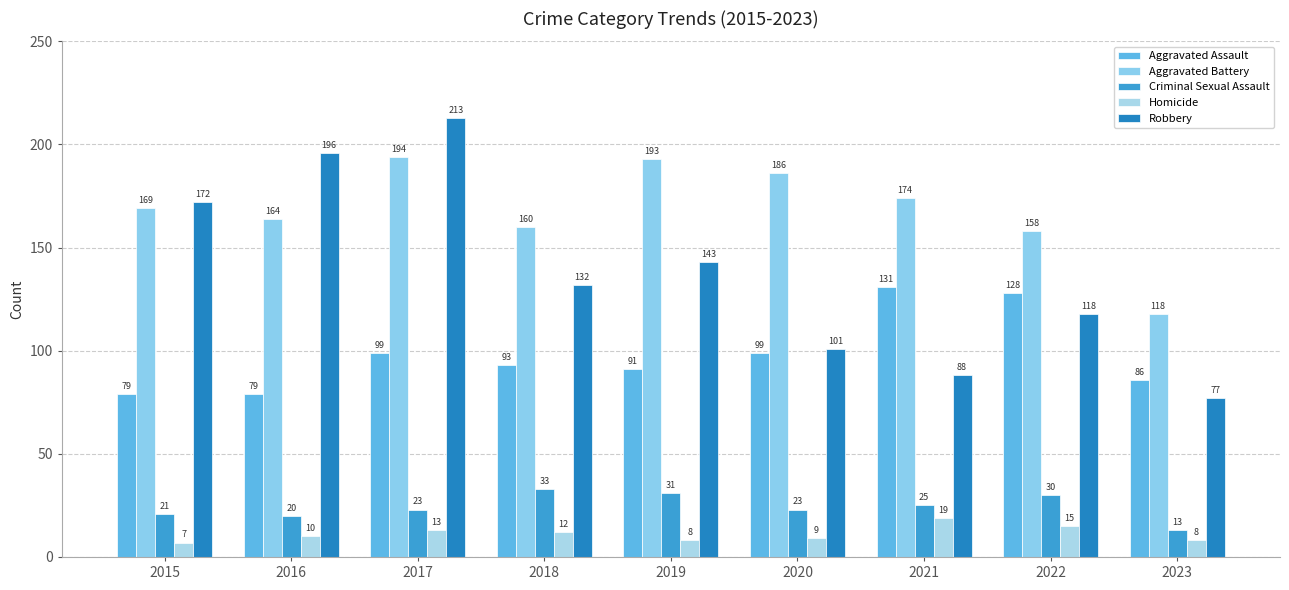

What is the minimum value shown in the chart?

7